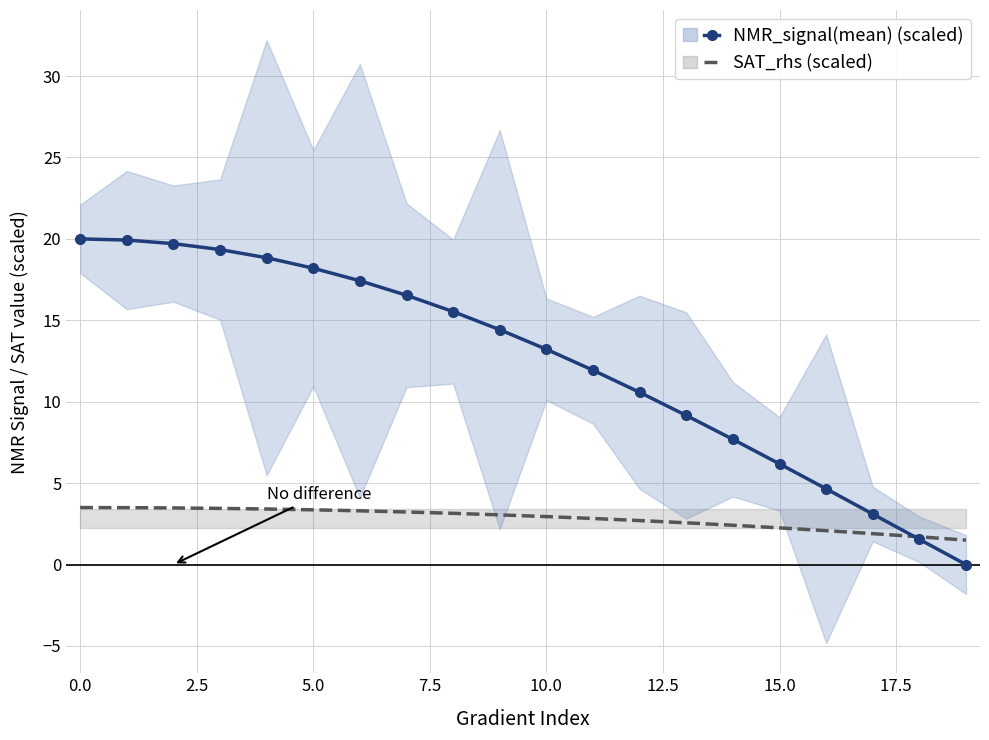

Reading left to right, list all the values displayed in this chart.

SAT_rhs (scaled): 3.5	3.5	3.5	3.5	3.4	3.4	3.3	3.2	3.1	3.1	2.9	2.8	2.7	2.6	2.4	2.3	2.1	1.9	1.7	1.5
NMR_signal(mean) (scaled): 20.0	19.9	19.7	19.3	18.8	18.2	17.4	16.5	15.5	14.4	13.2	11.9	10.6	9.2	7.7	6.2	4.7	3.1	1.5	0.0